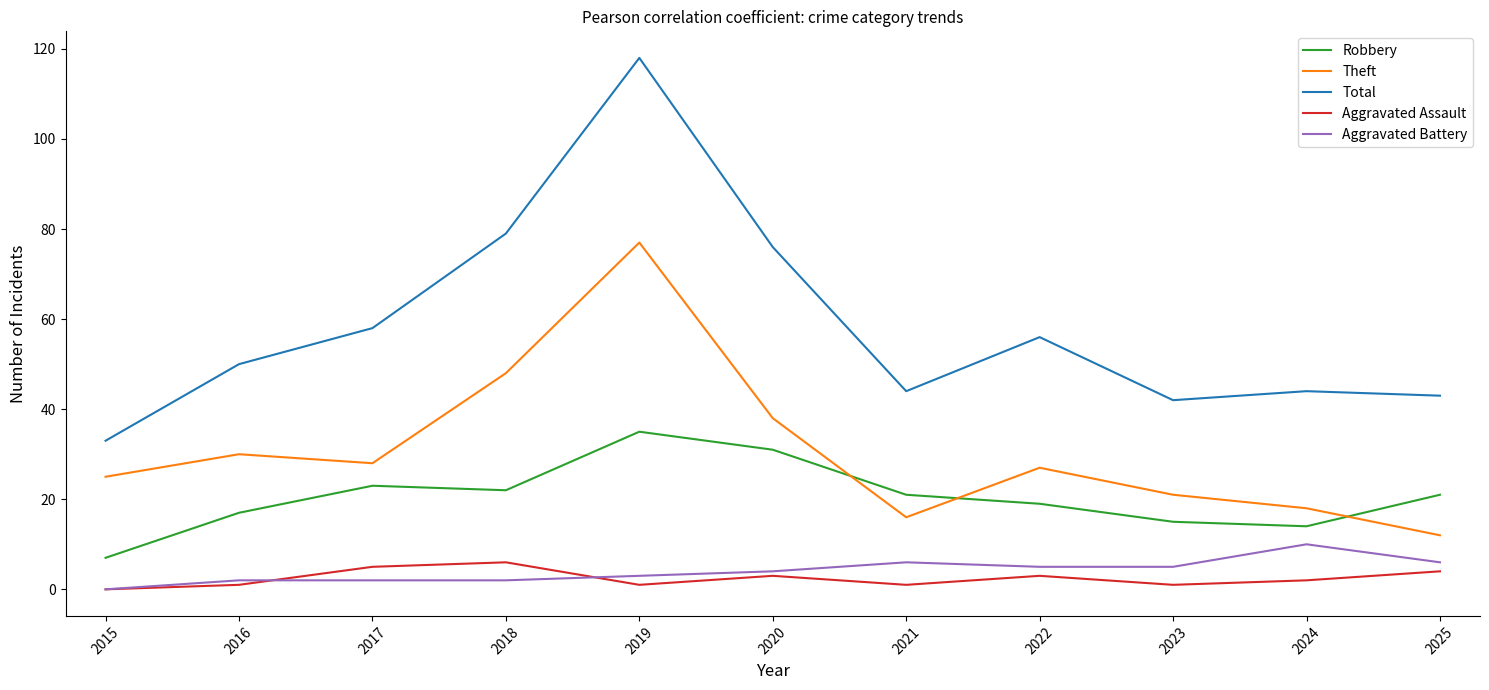

Reading right to left, extract all data points from this chart.

Robbery: 2025=21	2024=14	2023=15	2022=19	2021=21	2020=31	2019=35	2018=22	2017=23	2016=17	2015=7
Theft: 2025=12	2024=18	2023=21	2022=27	2021=16	2020=38	2019=77	2018=48	2017=28	2016=30	2015=25
Total: 2025=43	2024=44	2023=42	2022=56	2021=44	2020=76	2019=118	2018=79	2017=58	2016=50	2015=33
Aggravated Assault: 2025=4	2024=2	2023=1	2022=3	2021=1	2020=3	2019=1	2018=6	2017=5	2016=1	2015=0
Aggravated Battery: 2025=6	2024=10	2023=5	2022=5	2021=6	2020=4	2019=3	2018=2	2017=2	2016=2	2015=0